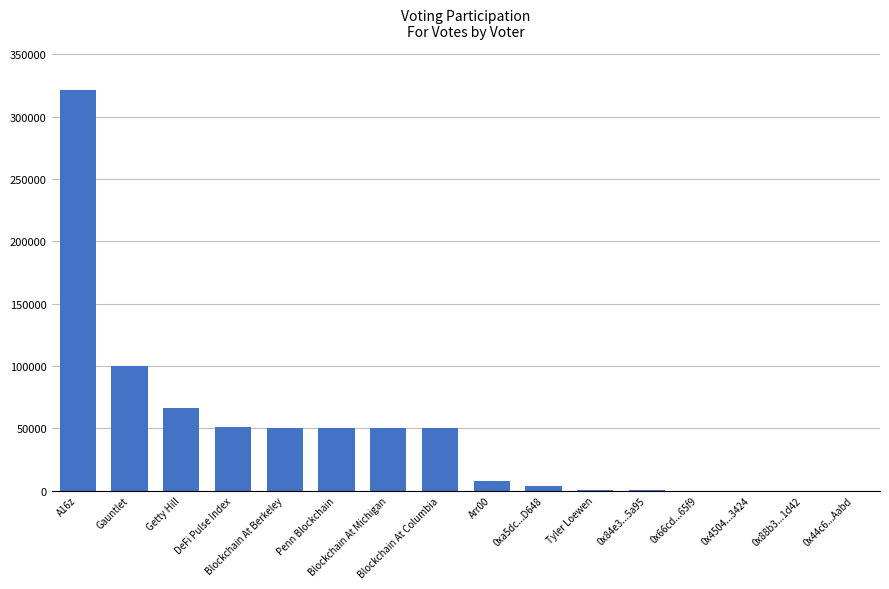

What is the greatest value displayed?

321176.2